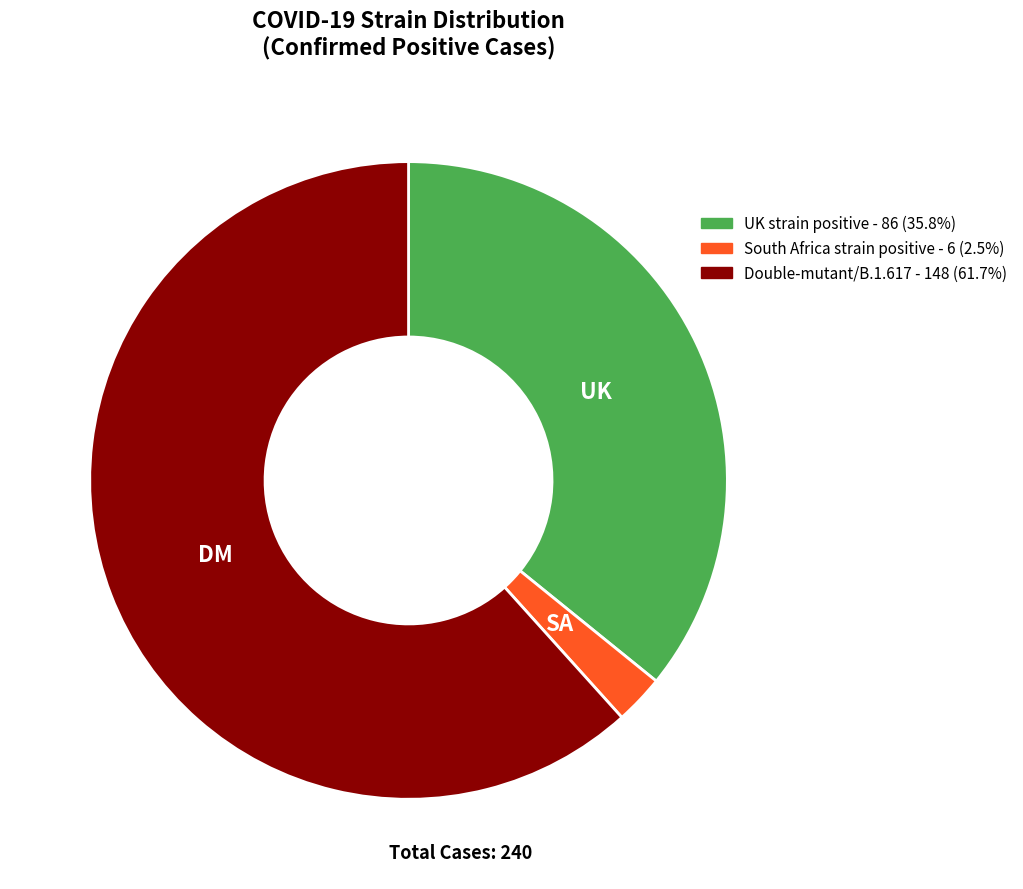

The UK strain positive slice represents 36% of the pie. True or false?

True